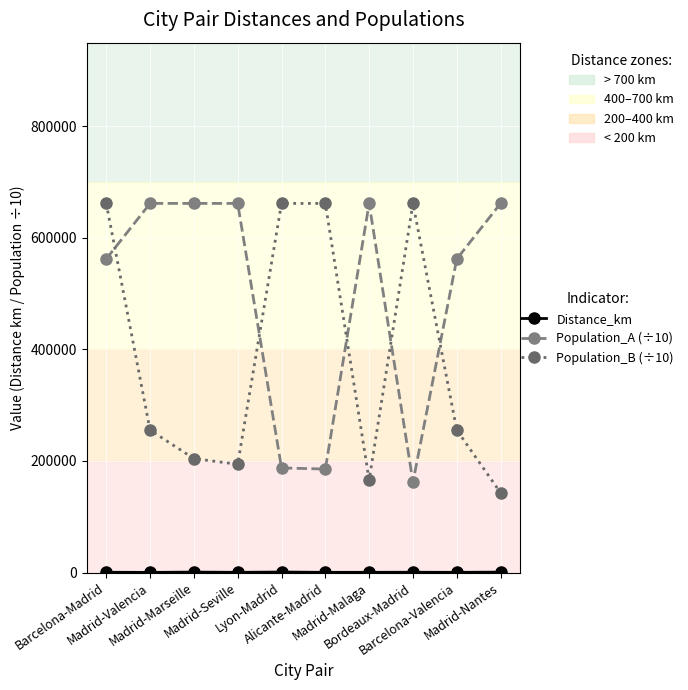

Which series has the largest total across all categories?

Population_A (÷10)